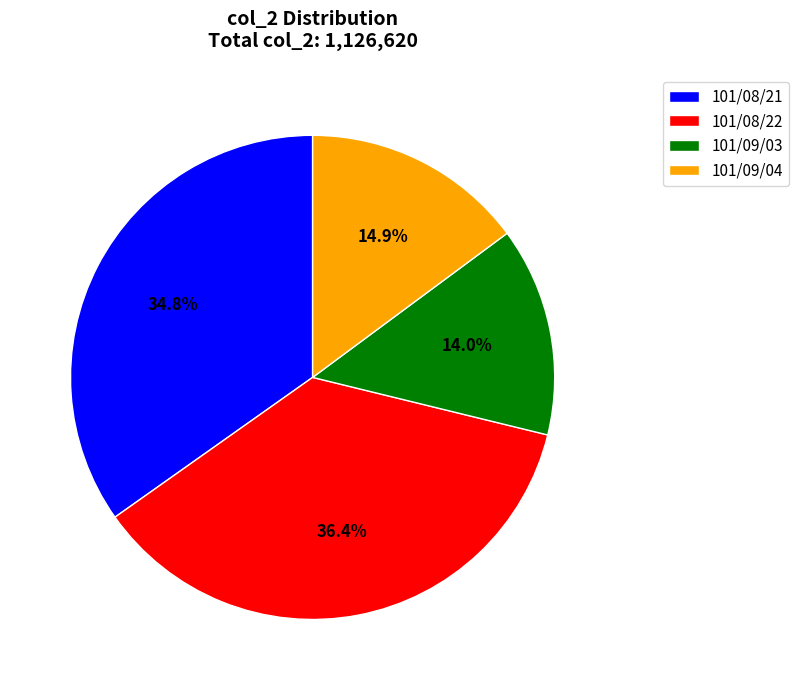

Does 101/09/04 represent more than half of the total?

No